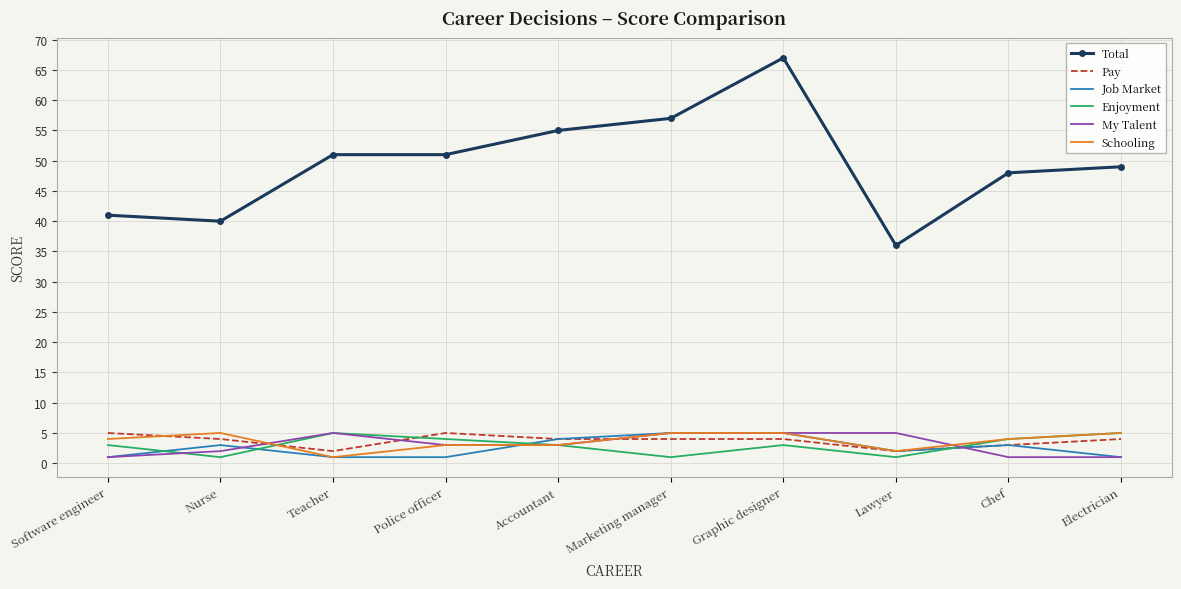

Is it true that Enjoyment equals 2 at Electrician?

False